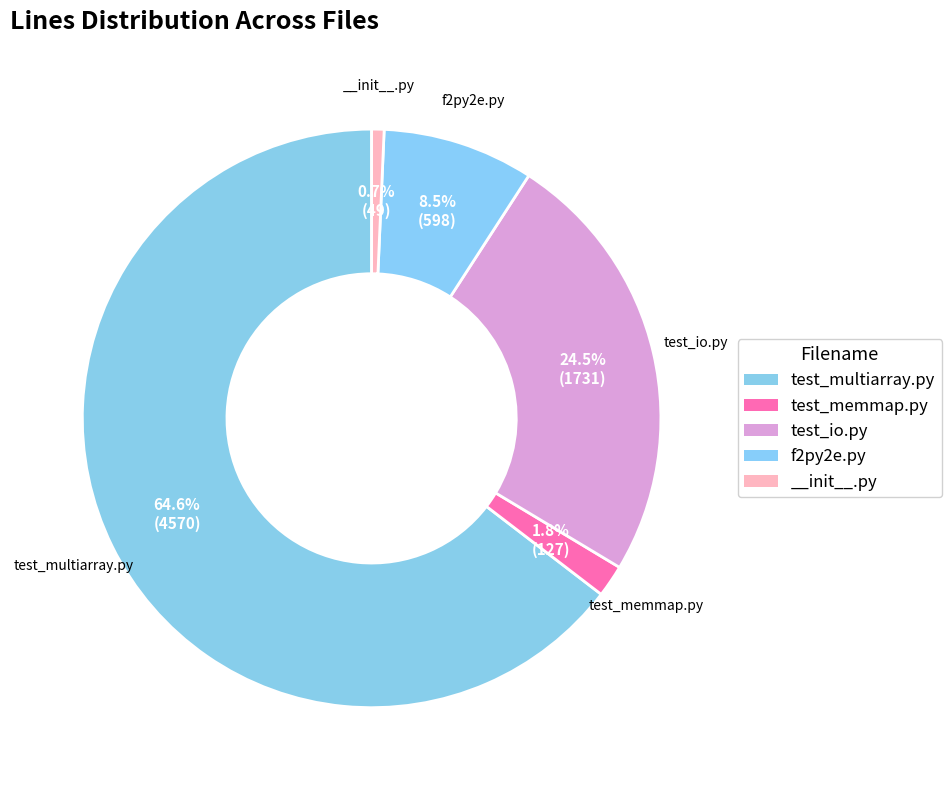

Between test_io.py and test_memmap.py, which is larger?

test_io.py